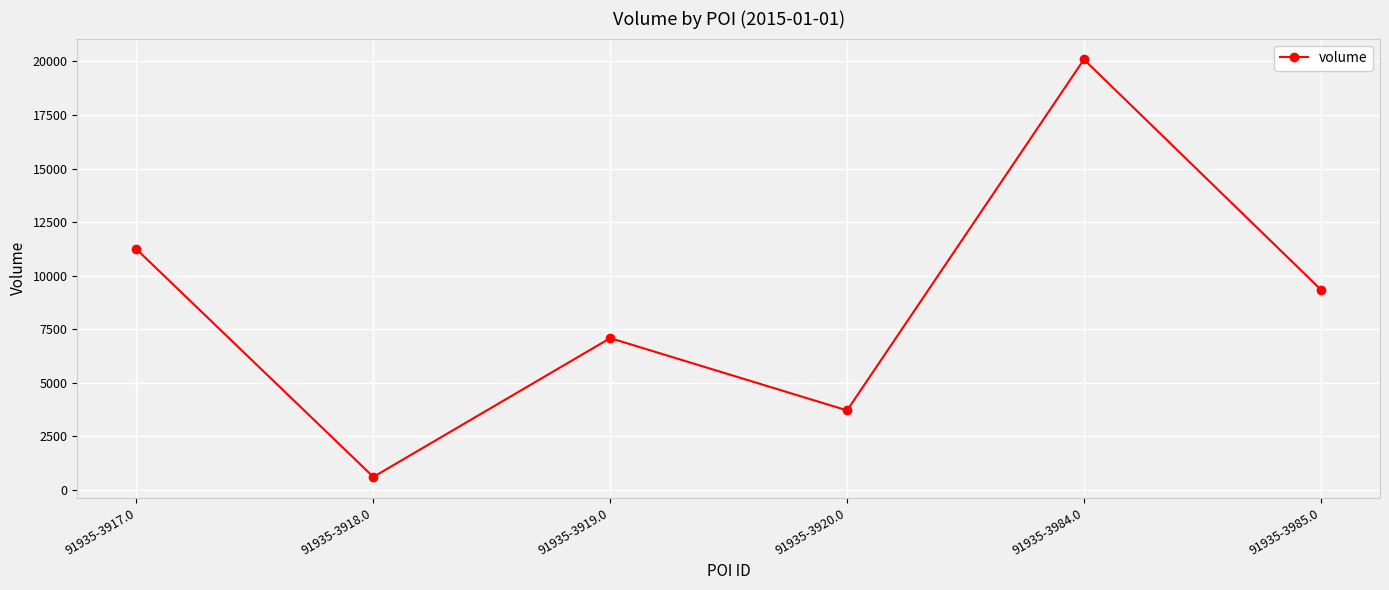

Which label corresponds to the smallest value in the chart?

91935-3918.0